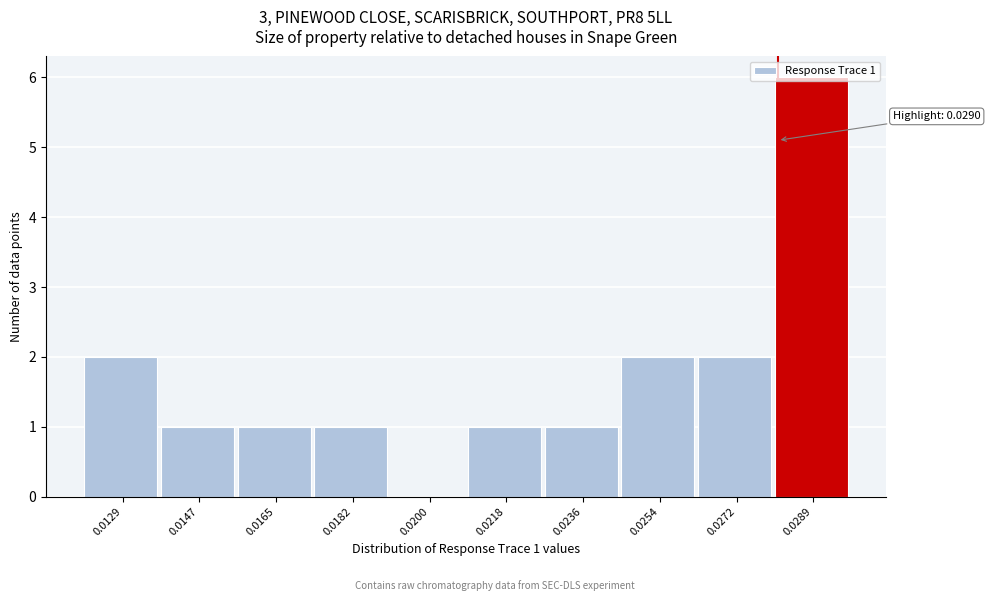

Between 0.0254 and 0.0218, which is larger?

0.0254